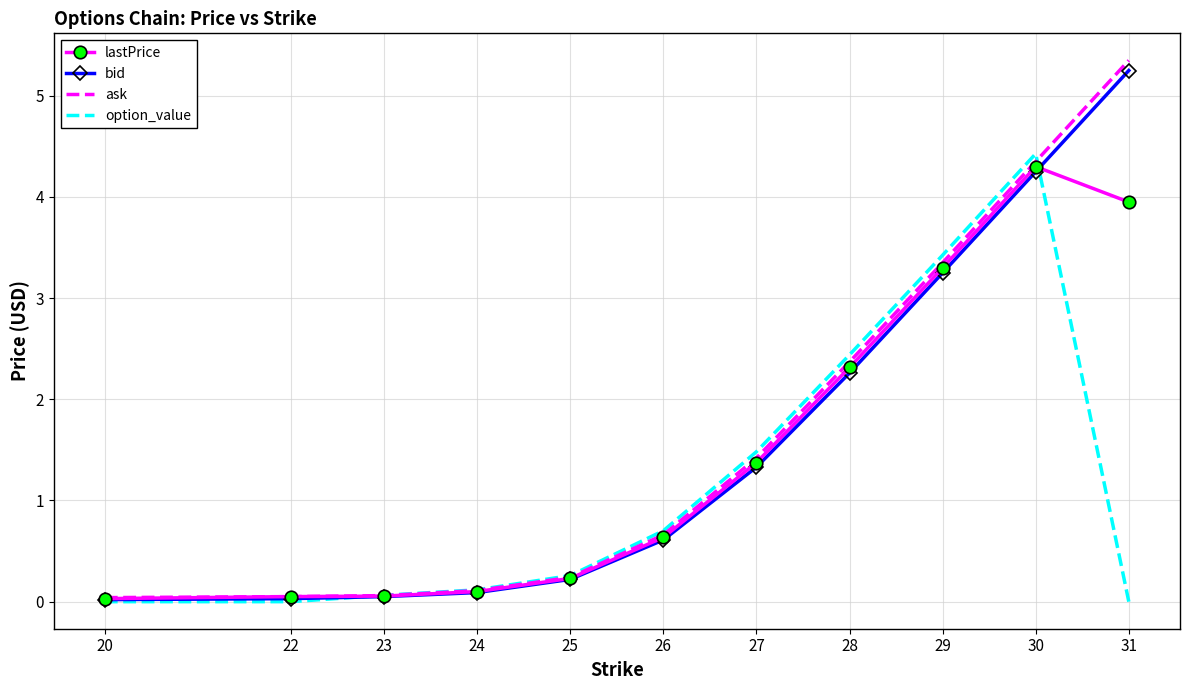

Is the value of bid at 26 greater than the value of option_value at 22?

Yes